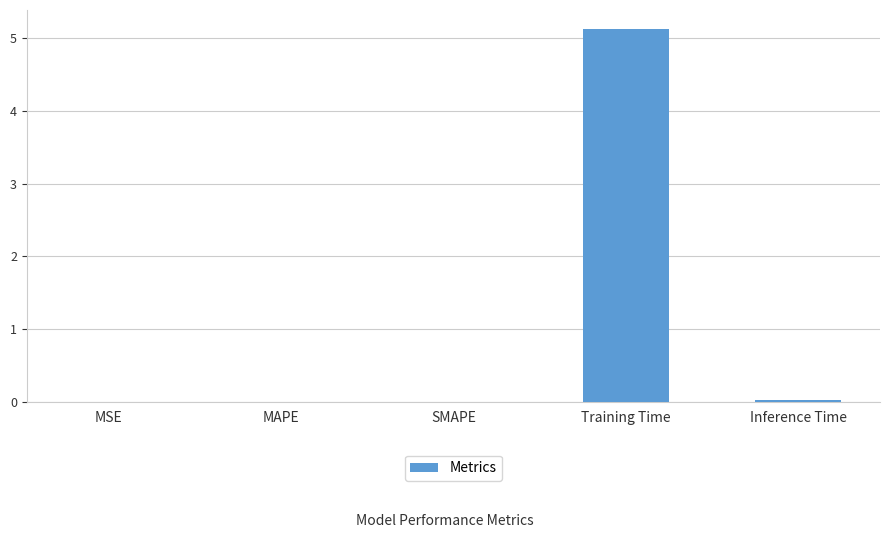

What value does the data have at Training Time?

5.1